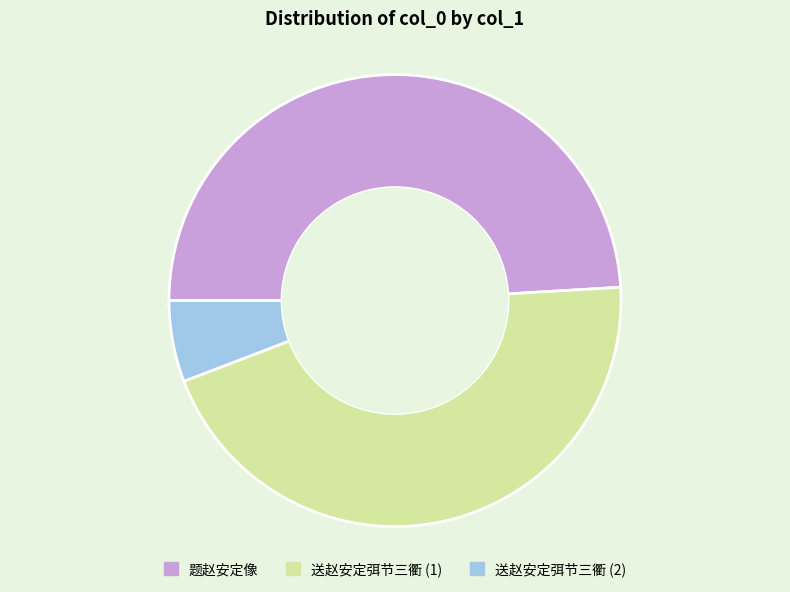

Combined, do 送赵安定弭节三衢 (2) and 题赵安定像 account for over 50%?

Yes